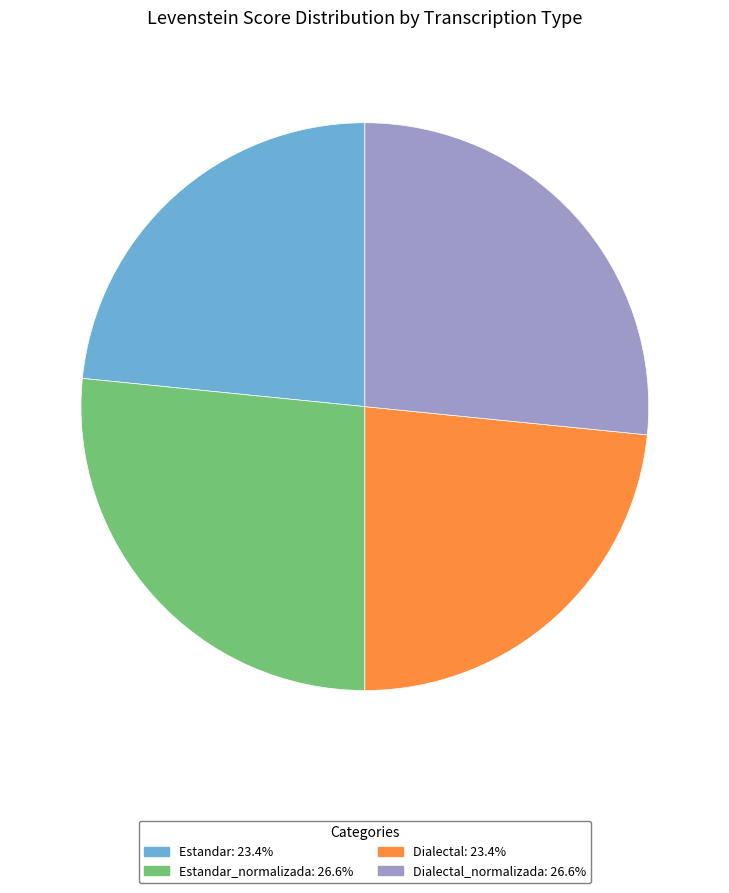

Does Dialectal: 23.4% account for over 50% of the chart?

No